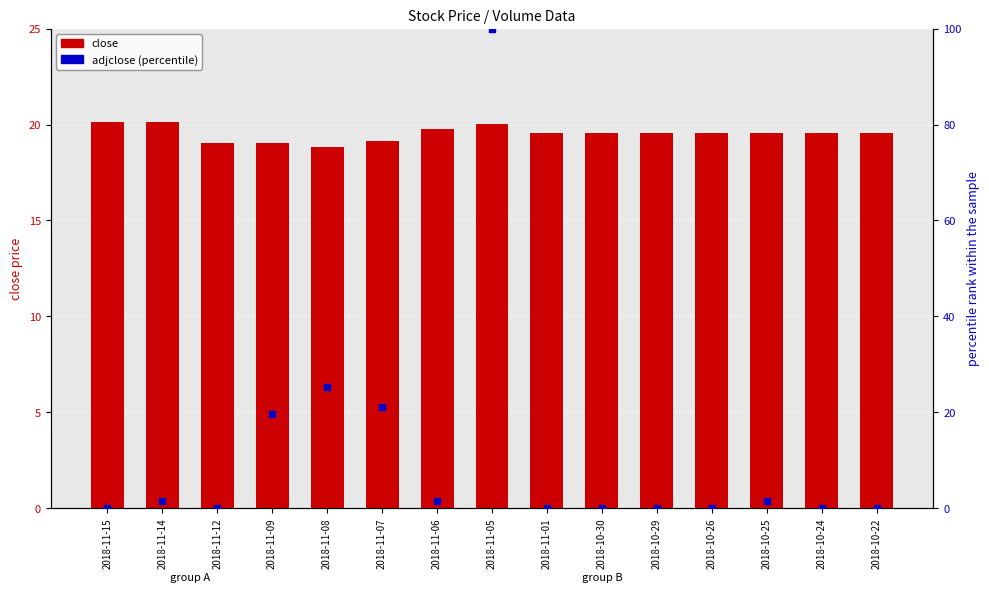

Which series contains the highest Y value?

adjclose